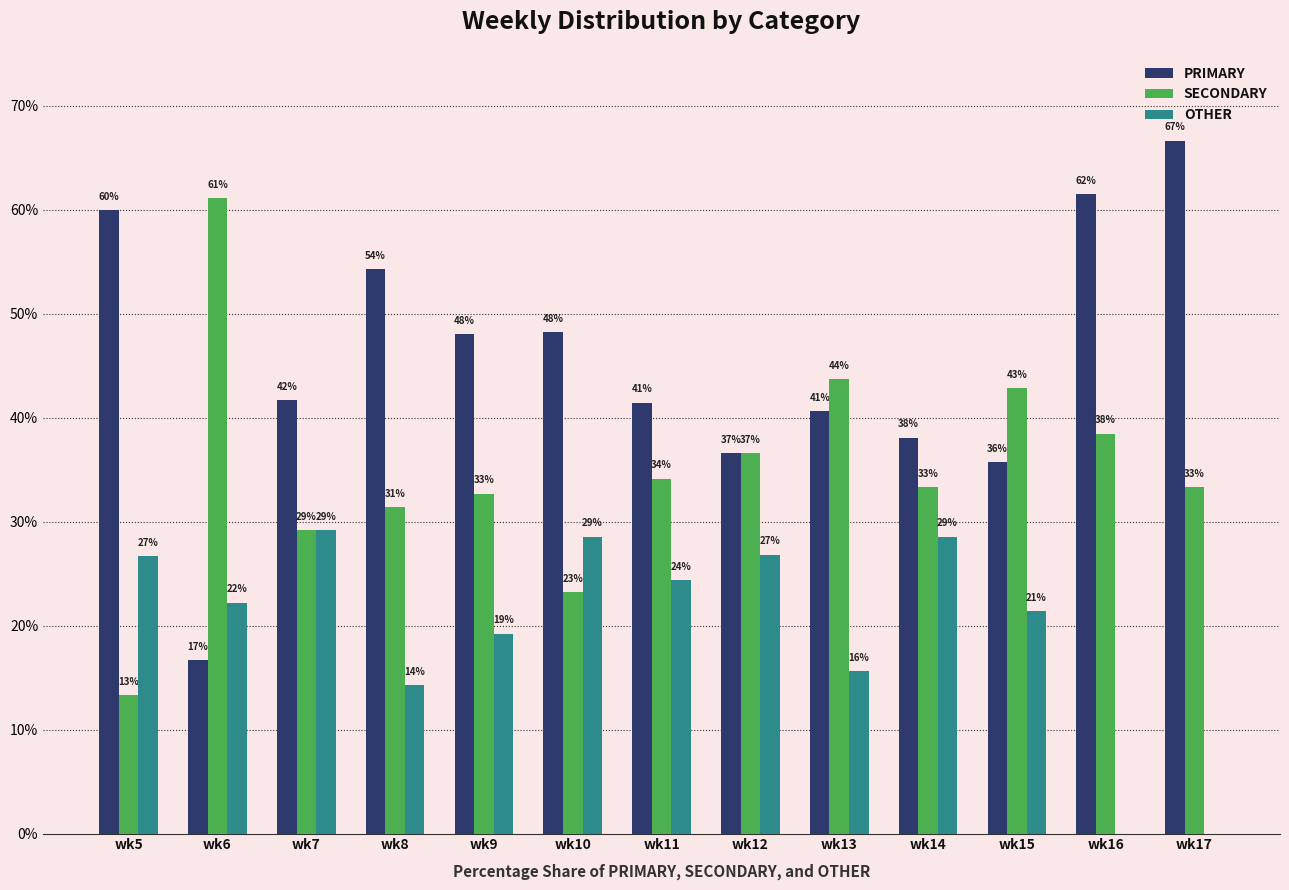

What are all the series names shown in the legend?

PRIMARY, SECONDARY, OTHER